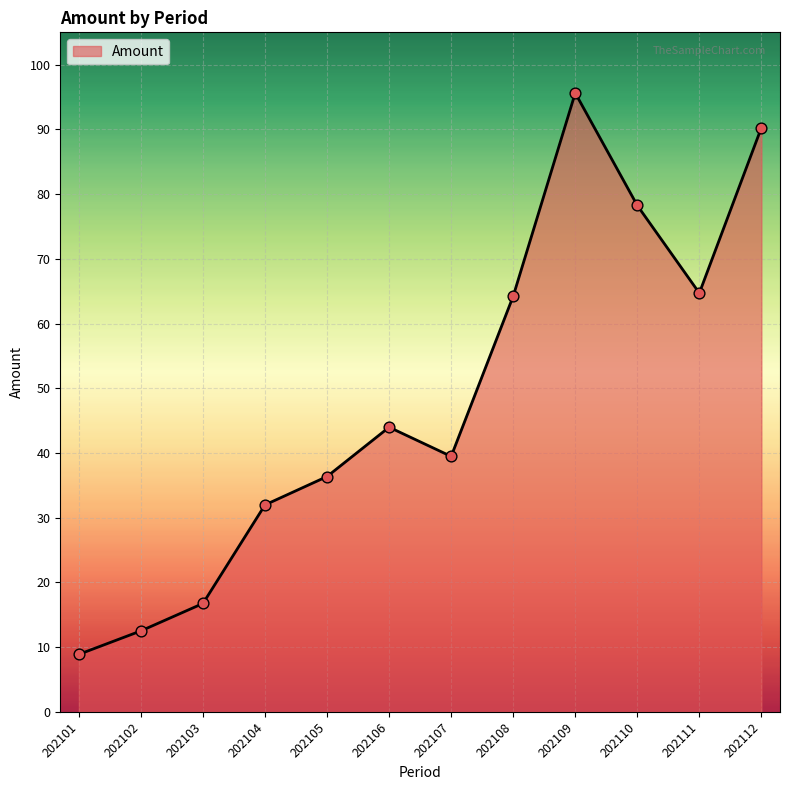

What is the change in value from 202106 to 202107?

-4.5